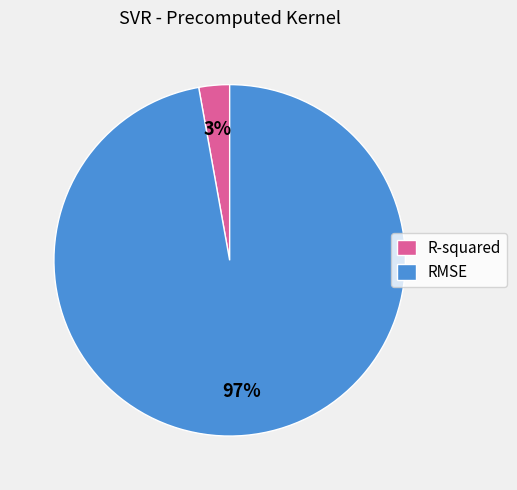

Which category accounts for the majority?

RMSE